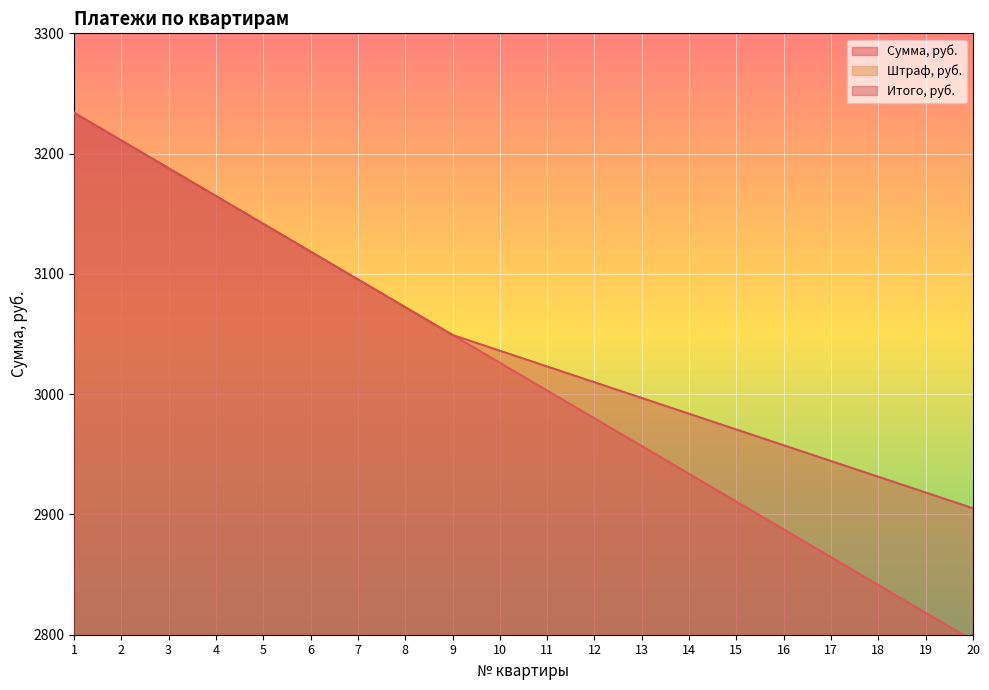

What is the approximate value of Итого, руб. at 2?

3210.9